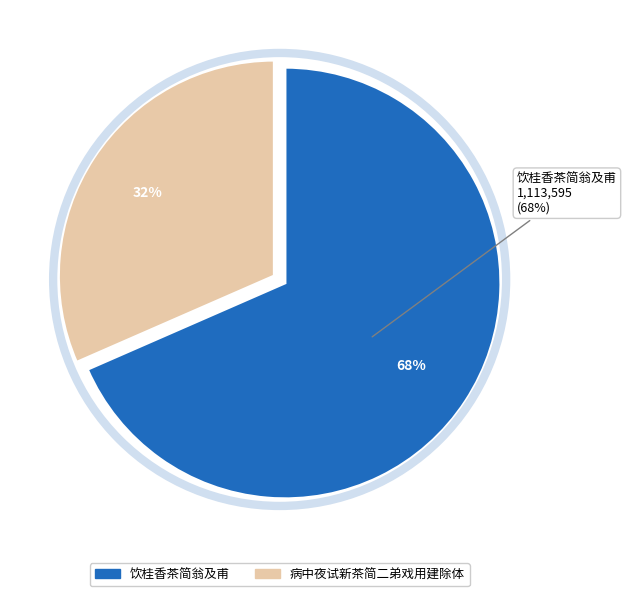

Does 饮桂香茶简翁及甫 represent more than half of the total?

Yes